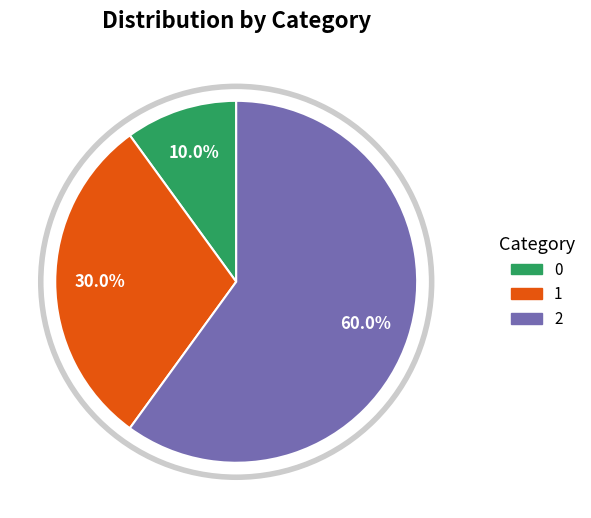

What is the ratio of the value at 1 to the value at 2?

0.5